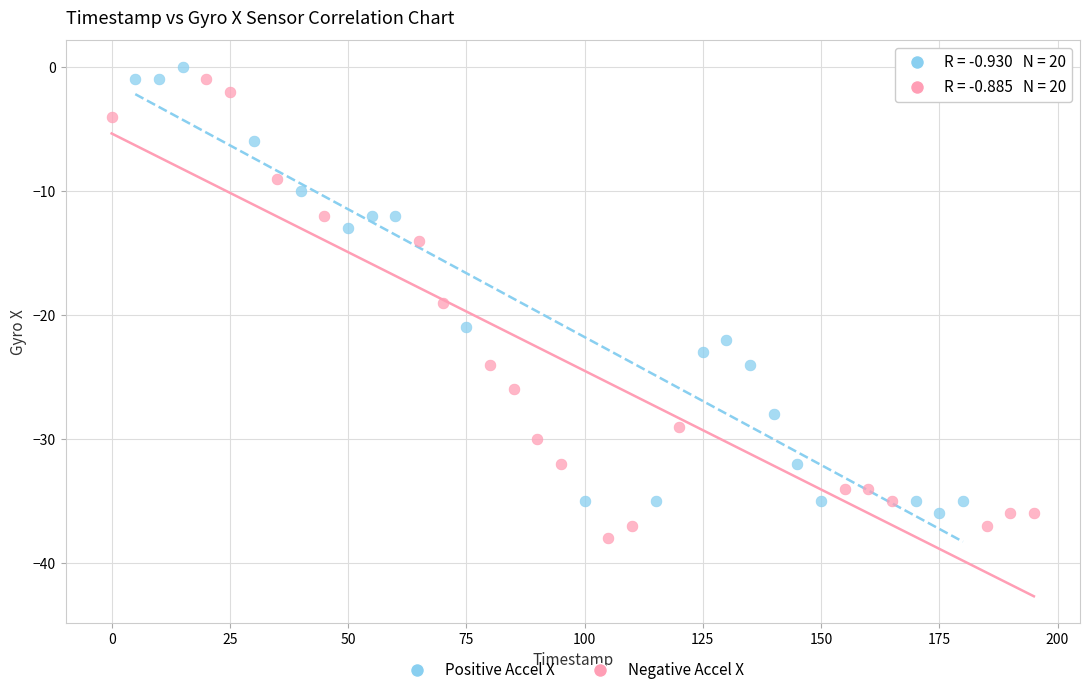

Which series reaches the minimum Y coordinate?

Negative Accel X